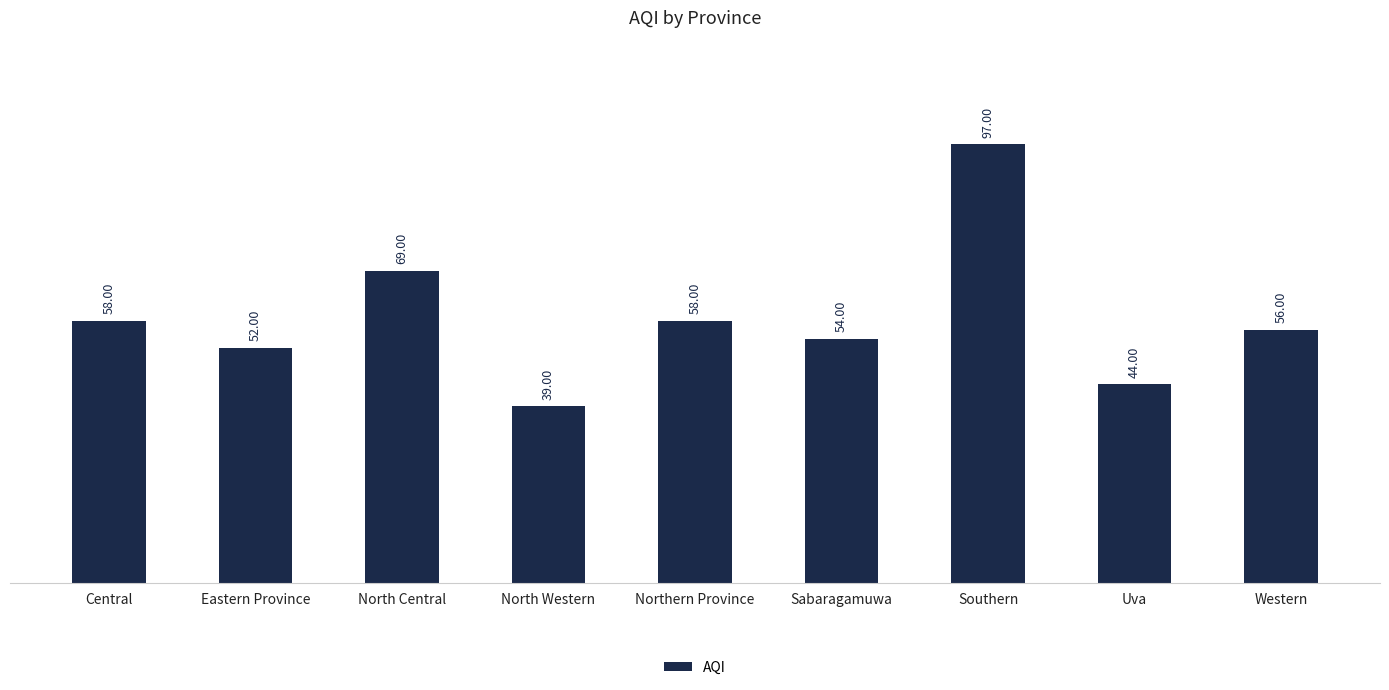

What is the change in value from Central to North Western?

-19